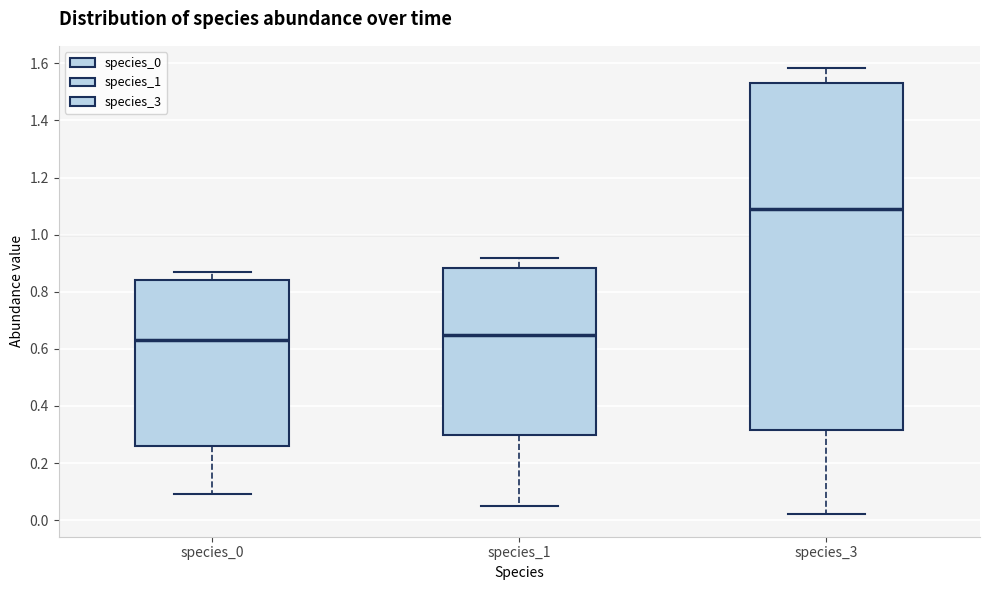

Comparing the boxes themselves (not the whiskers), which one is the tallest?

species_3